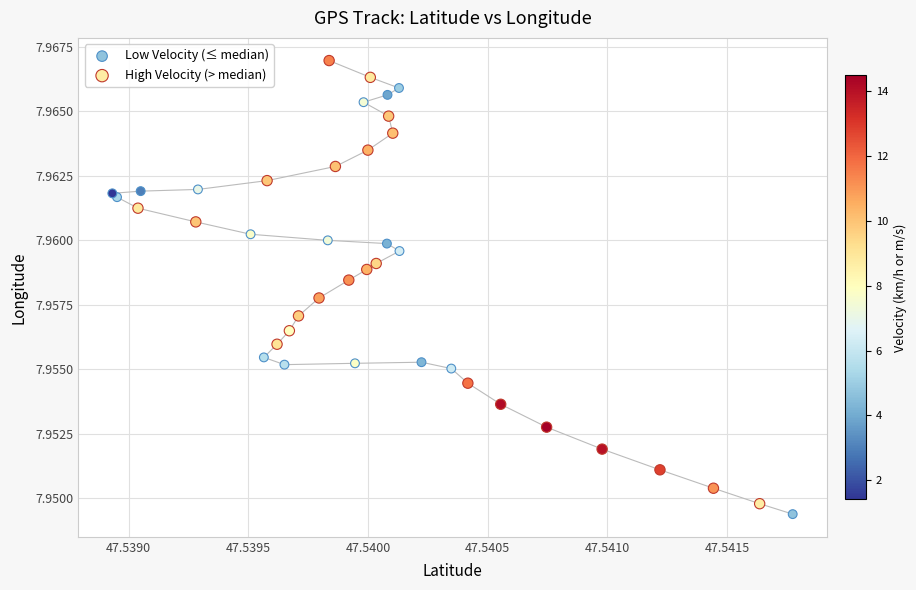

Which series contains the highest Y value?

High Velocity (> median)